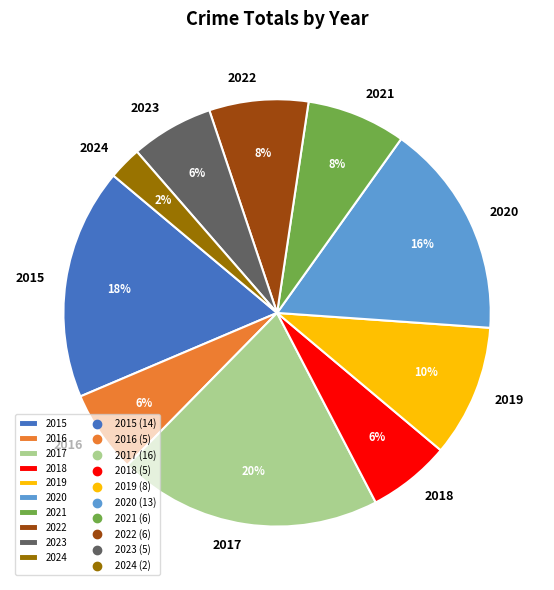

Count the number of slices in the pie.

10